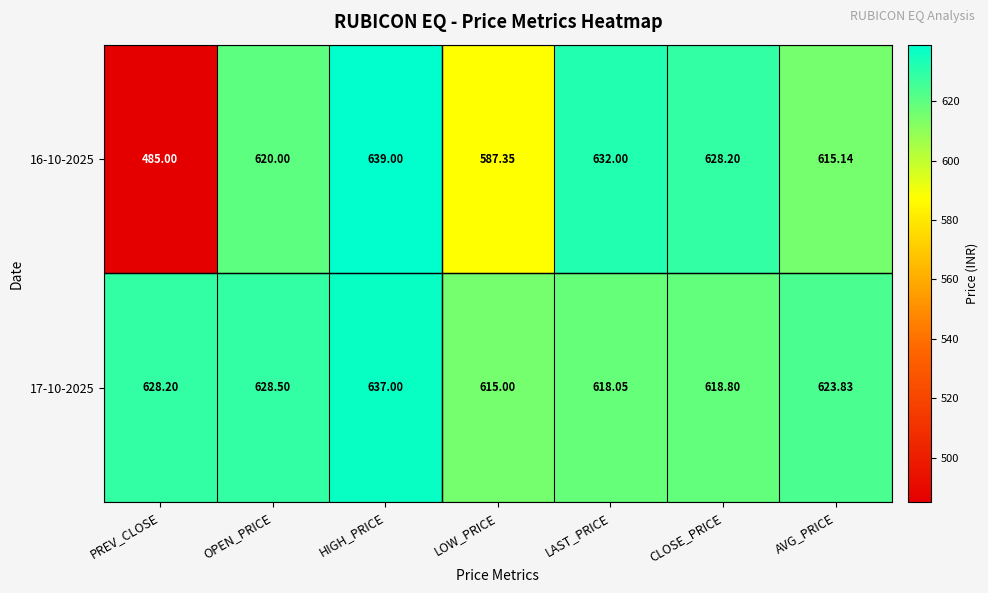

At which category is the sum across all series the highest?

HIGH_PRICE